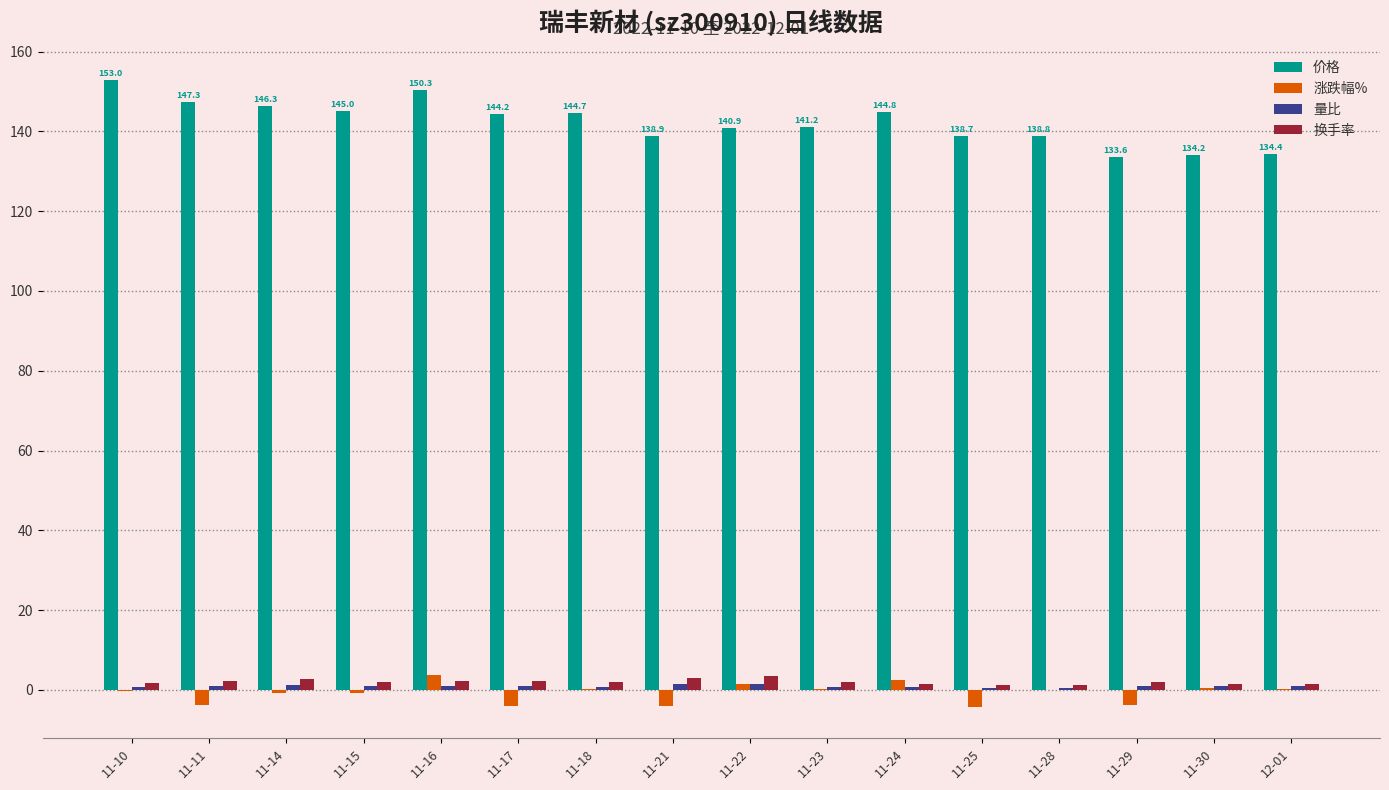

How many series are shown in this chart?

4